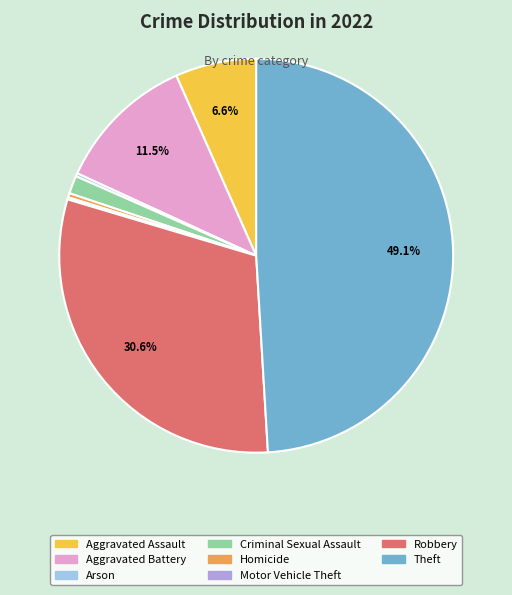

Is the sum of Robbery and Aggravated Assault greater than half?

No